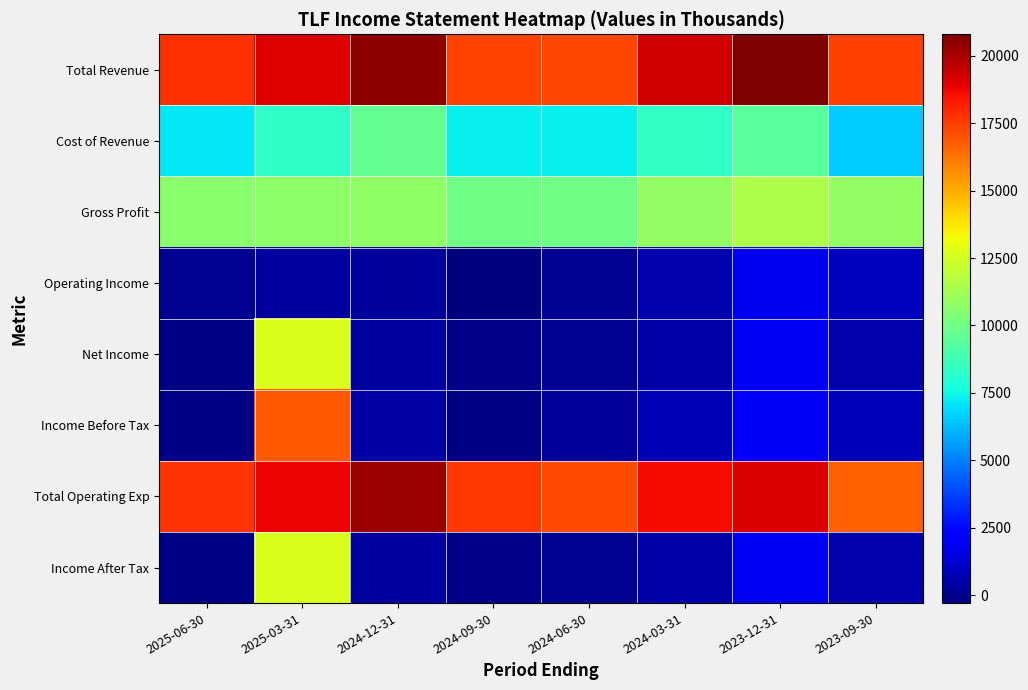

What is the maximum value shown in the chart?

20800